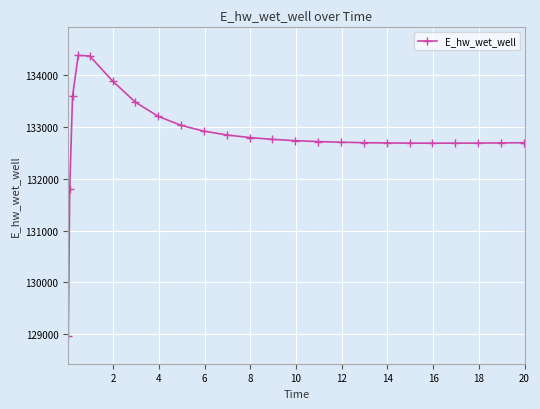

What is the sum of all values?

3320296.9